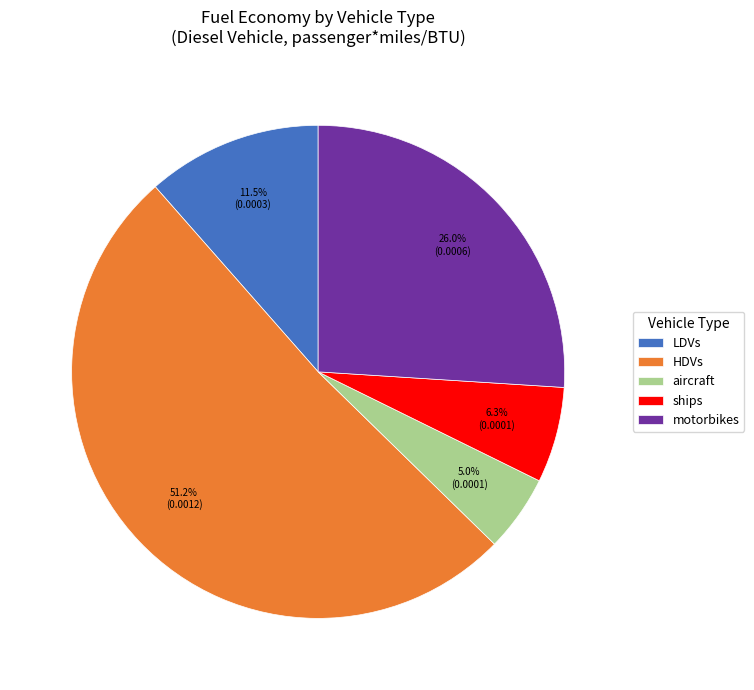

What is the largest slice in the pie chart?

HDVs